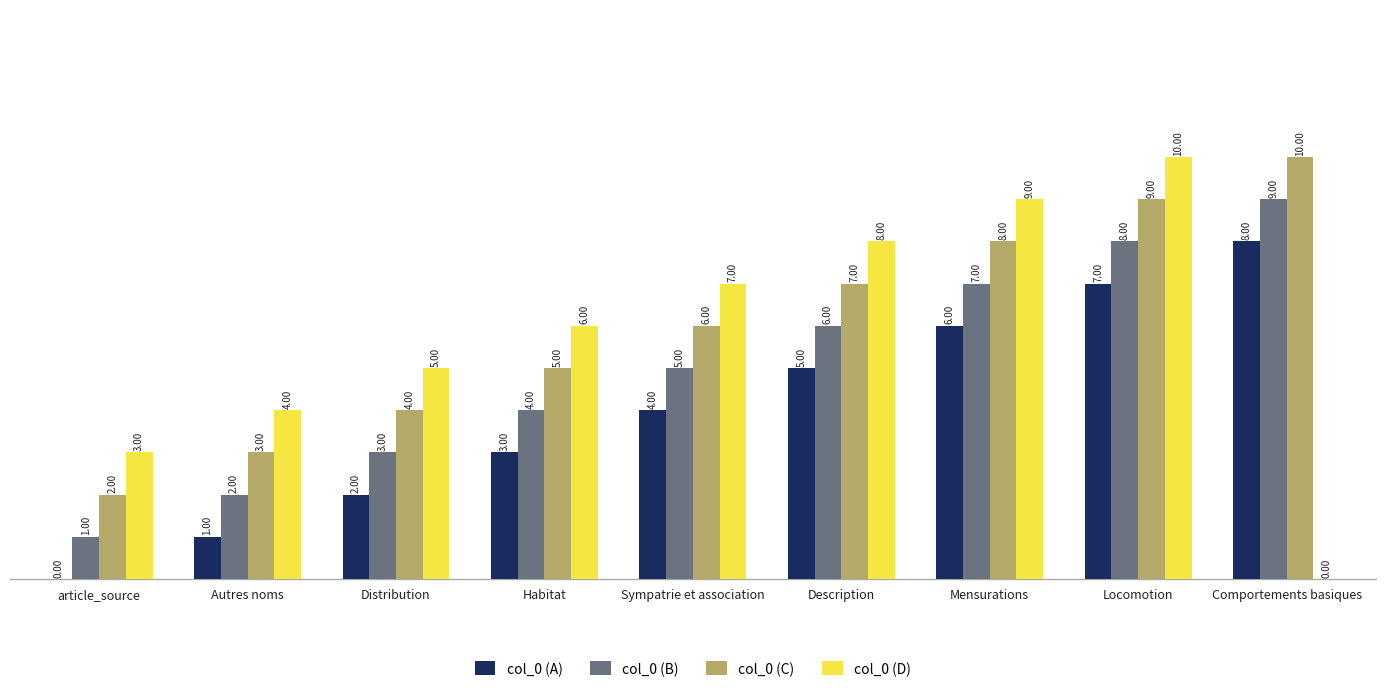

Are the bars grouped side by side (vs. stacked)?

Yes